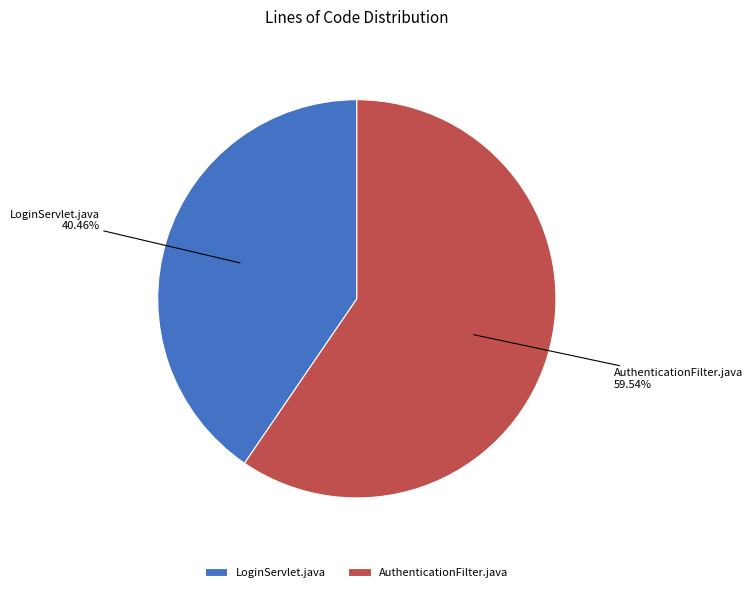

What is the largest slice in the pie chart?

AuthenticationFilter.java